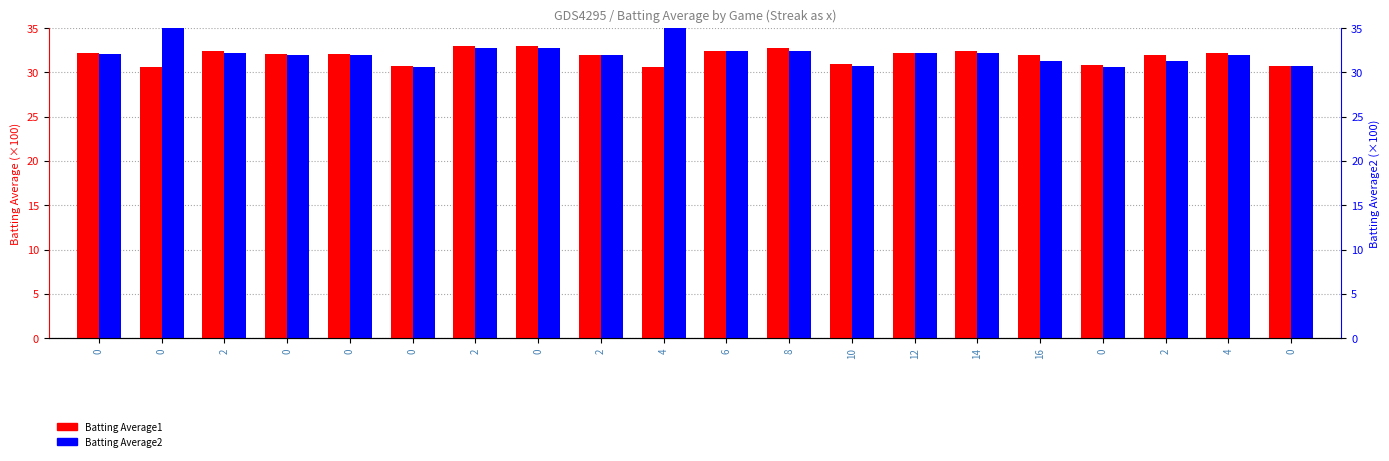

The value of Batting Average1 at 0 is 56.3. True or false?

False